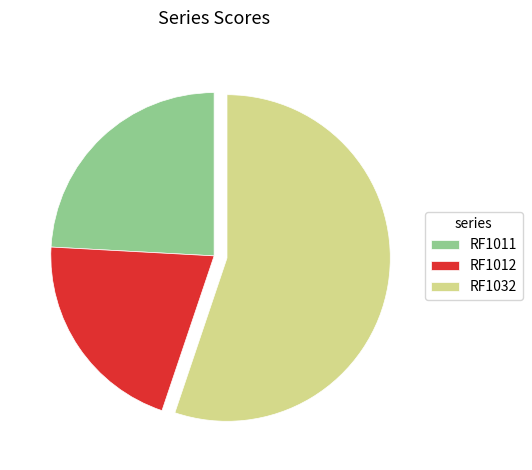

Count the number of slices in the pie.

3